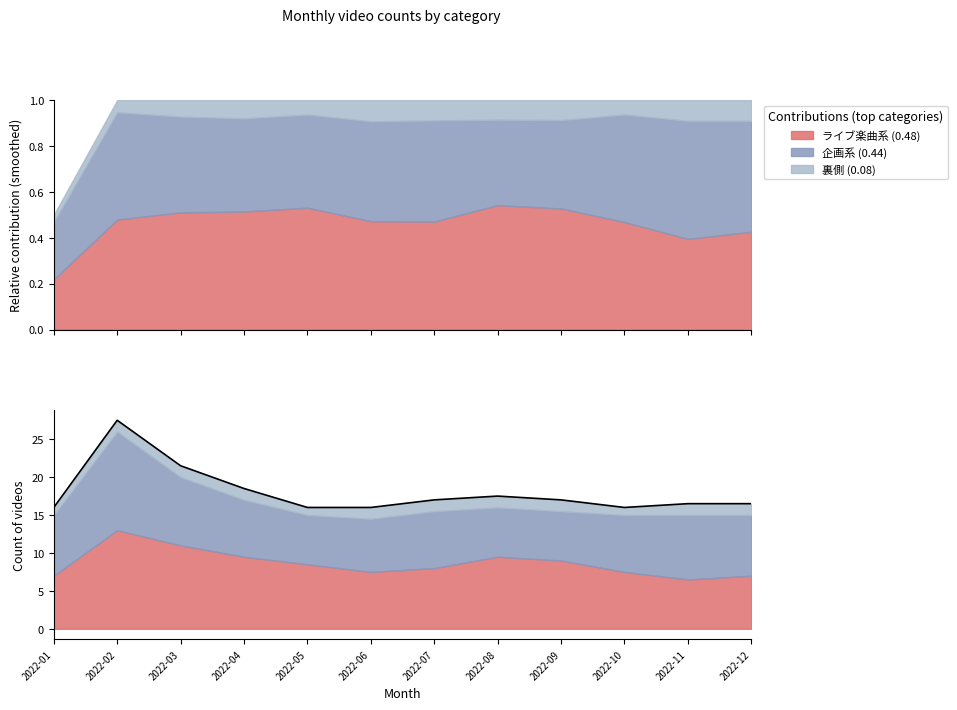

Read the value at 2022-02.

27.5